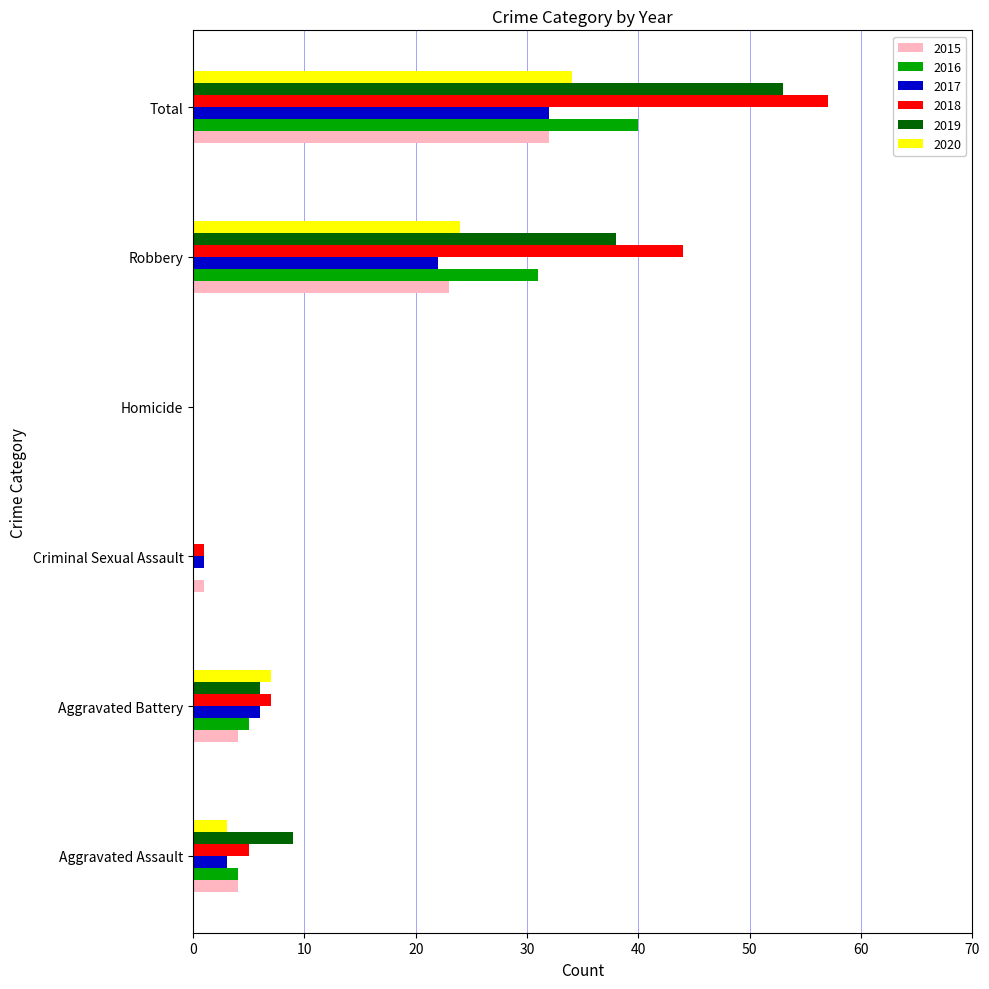

The value of 2020 at Total is 34. True or false?

True